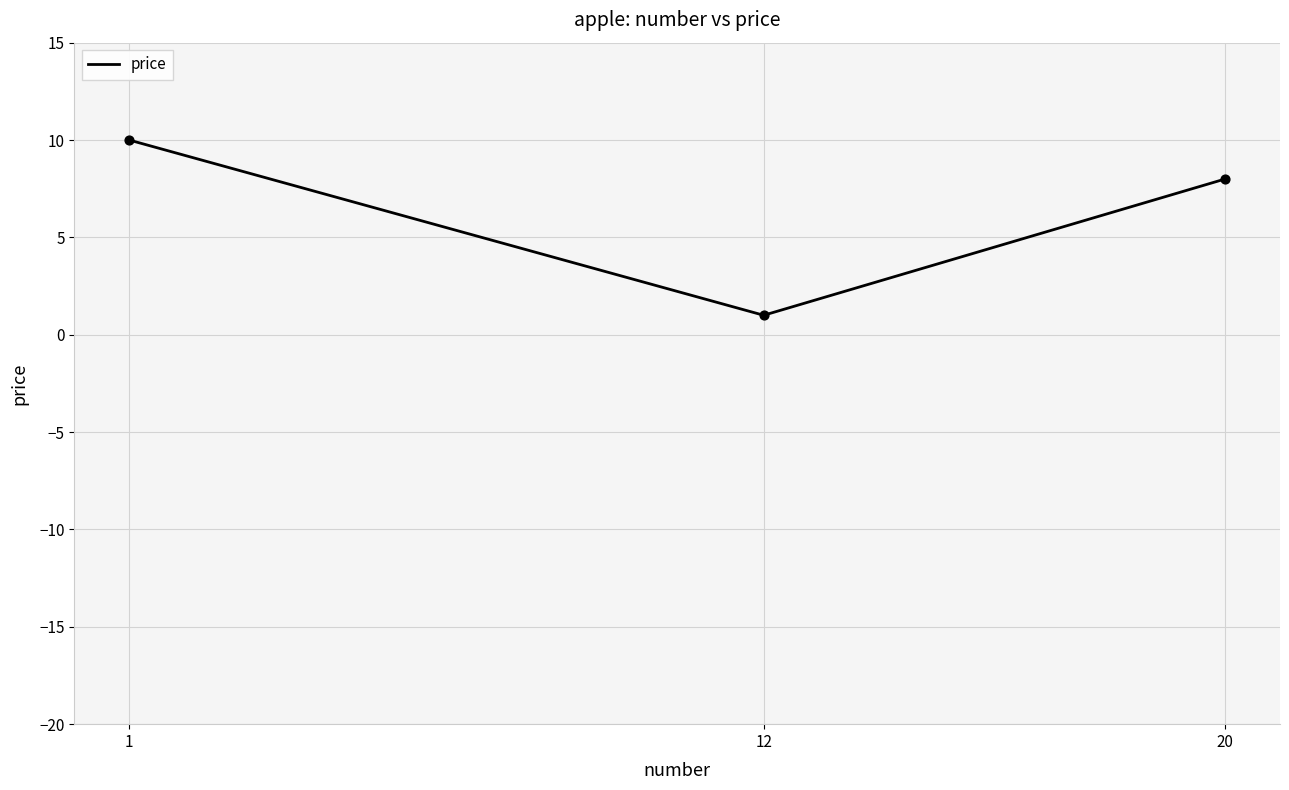

Between 20 and 1, which is larger?

1